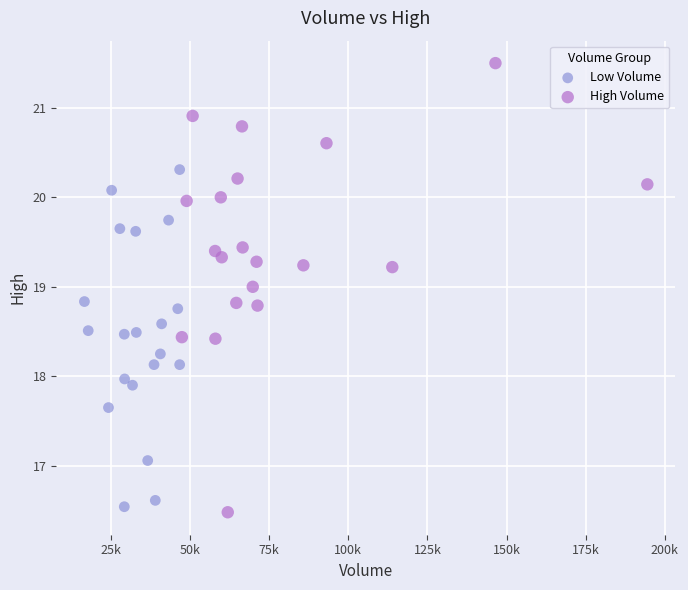

Which series reaches the maximum Y coordinate?

High Volume